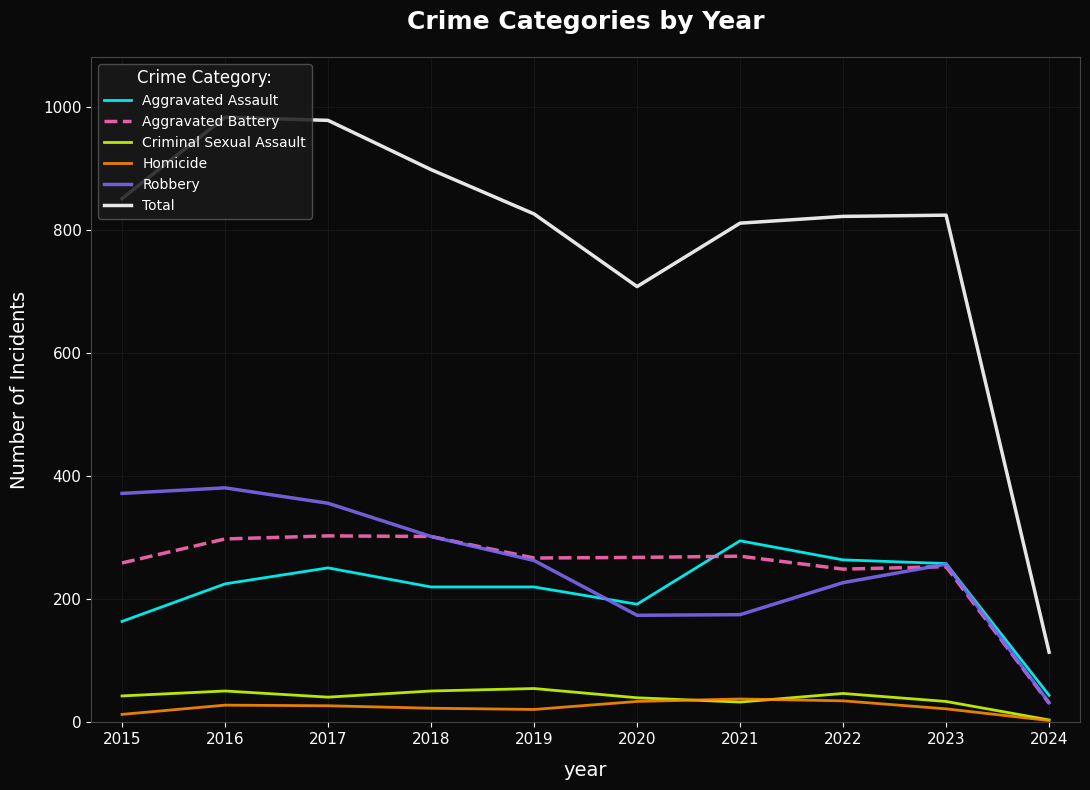

Is it true that Homicide equals 13 at 2015?

True